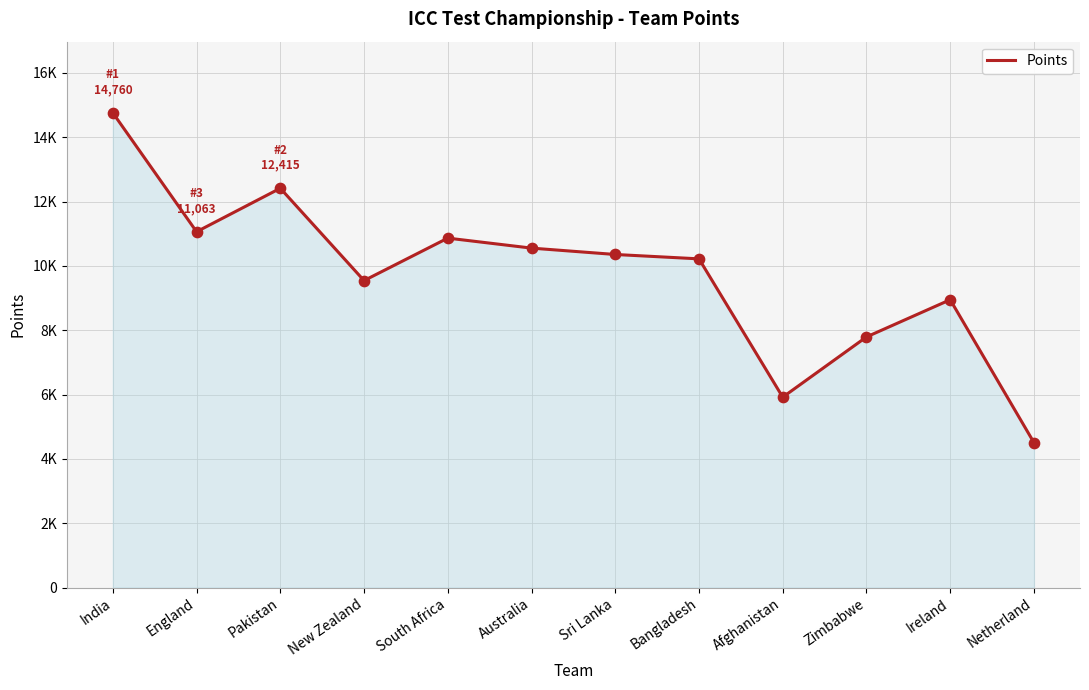

Which has a higher value, New Zealand or Afghanistan?

New Zealand